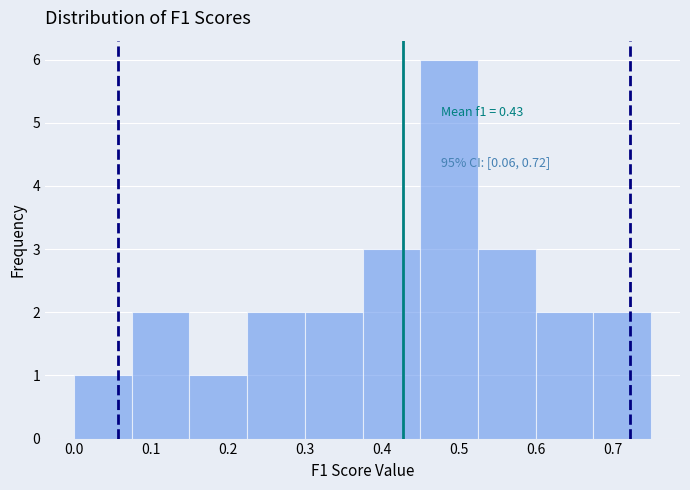

Which range on the x-axis has the tallest bar?

0.450 to 0.525